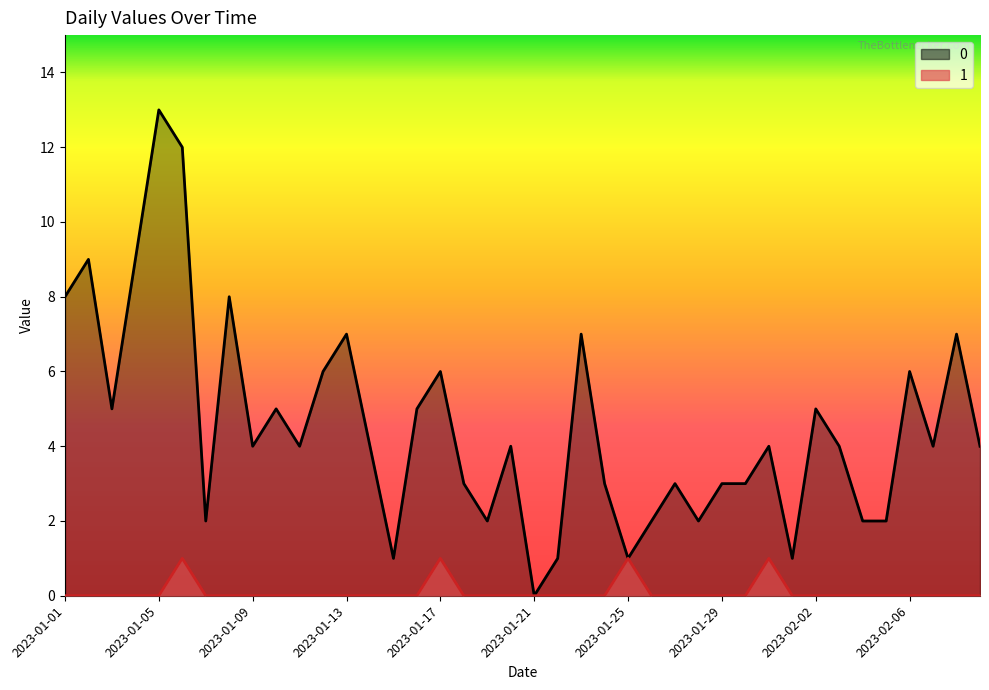

Count the number of categories in the chart.

40